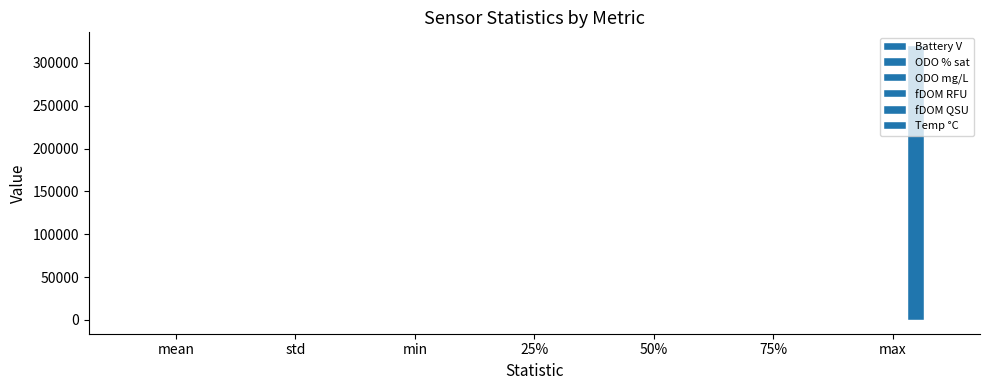

What is the sum of the ODO mg/L values at 75% and max?

57.4